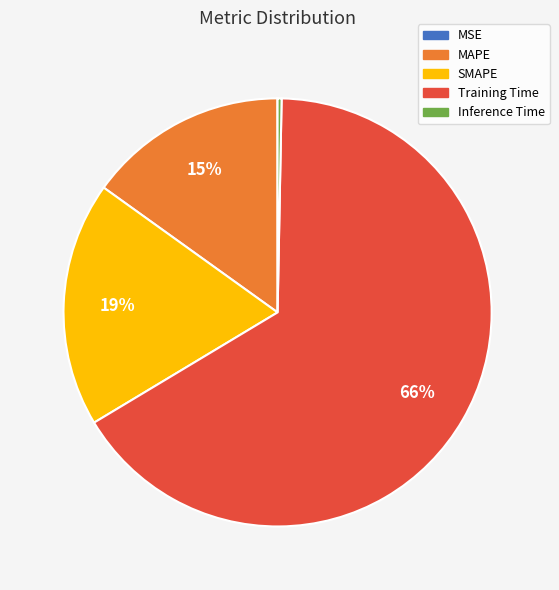

True or false: MAPE accounts for 21% of the total.

False